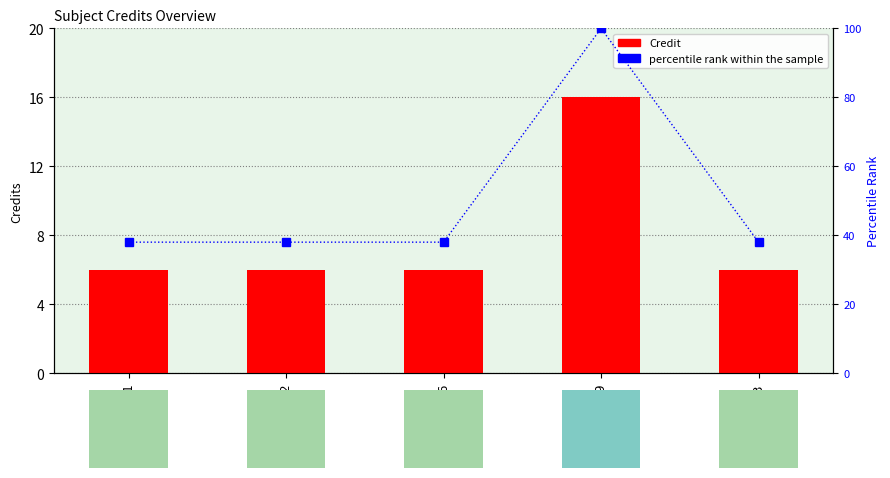

Are the bars horizontal?

No